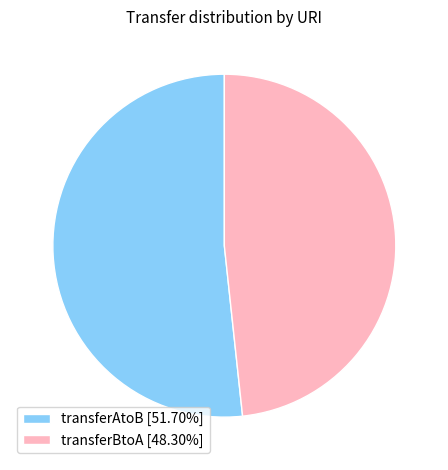

True or false: transferAtoB accounts for 52% of the total.

True